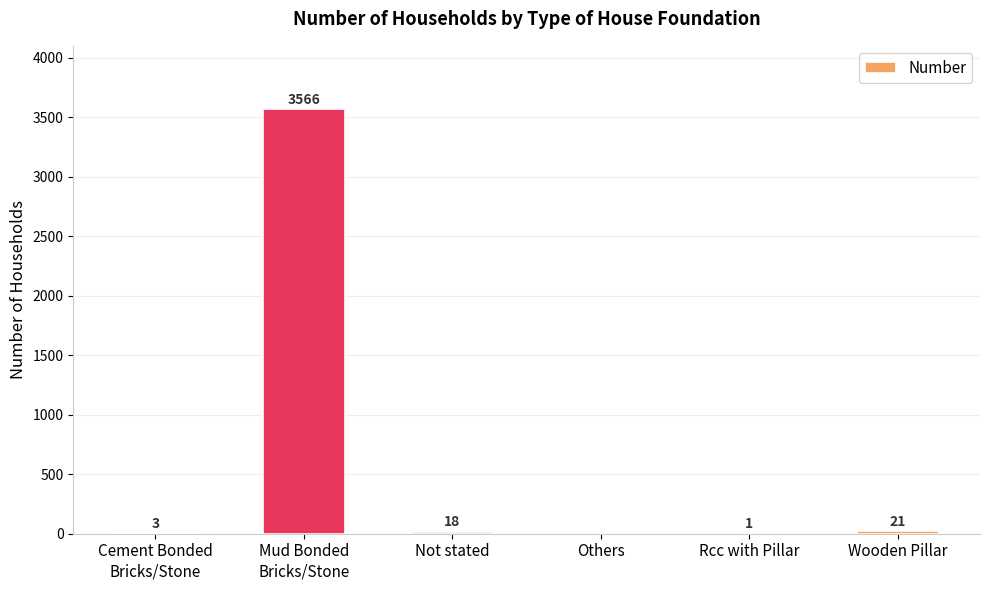

The chart shows a value of 1 at Rcc with Pillar. True or false?

True